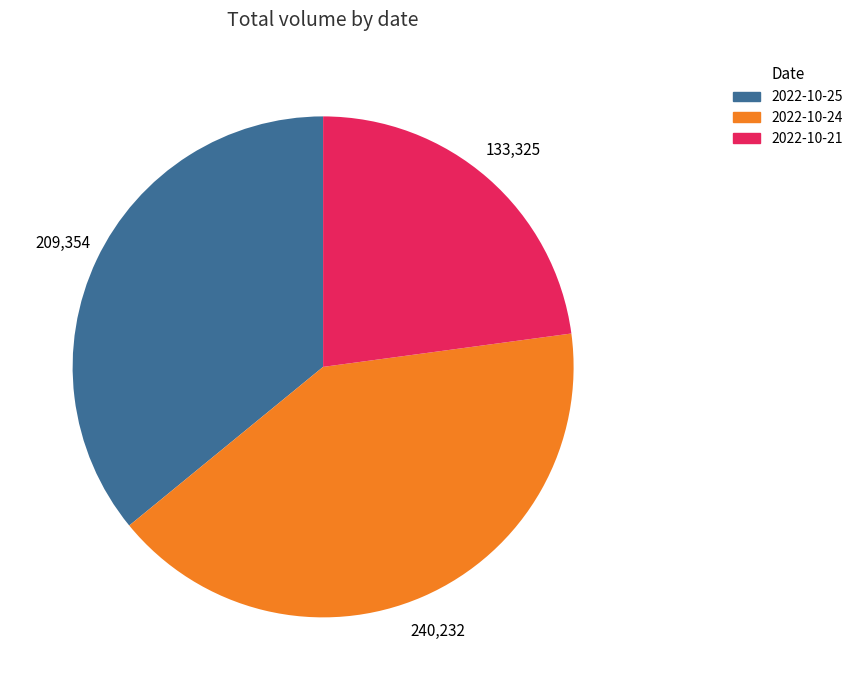

Which has a higher value, 2022-10-24 or 2022-10-21?

2022-10-24